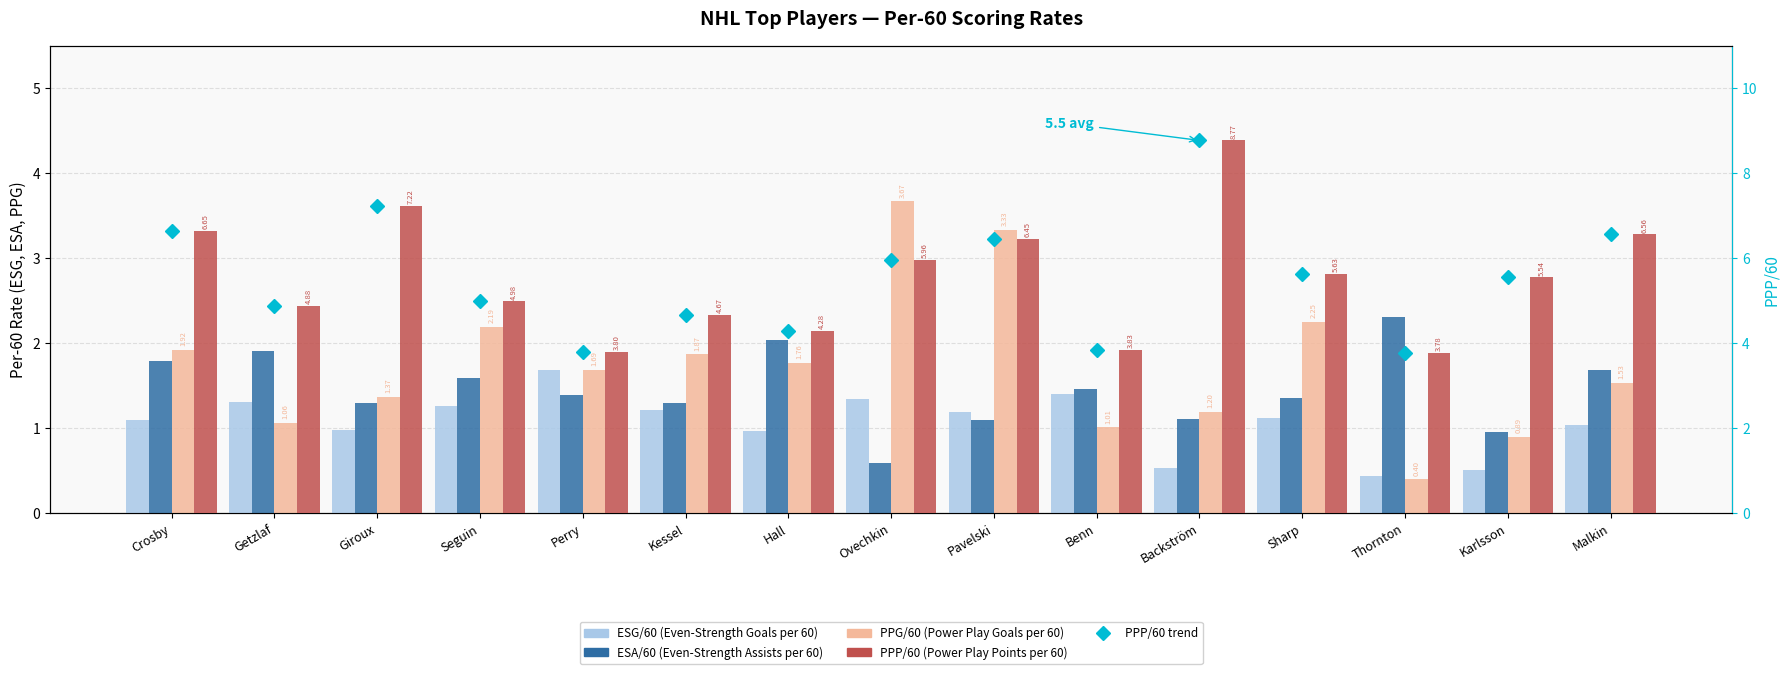

What is the difference between the maximum and minimum values in the ESG/60 series?

1.2